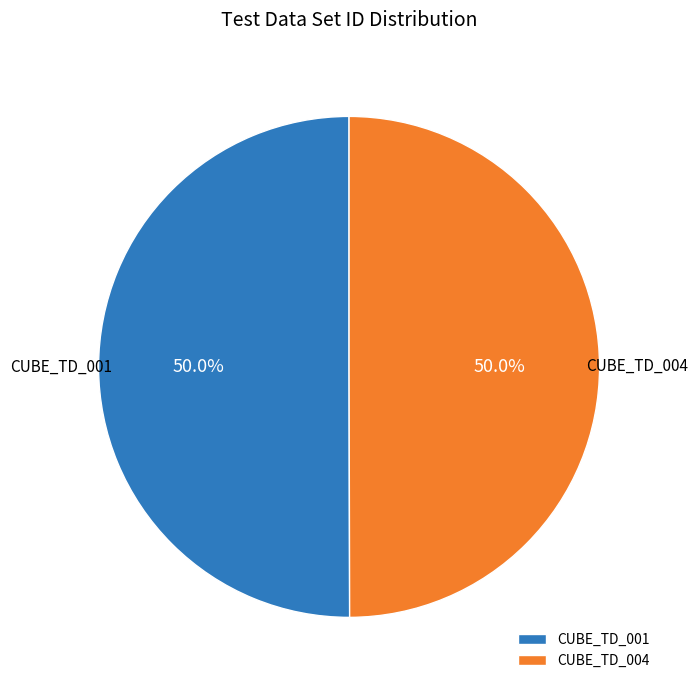

What is the total percentage of CUBE_TD_001 and CUBE_TD_004?

100.0%